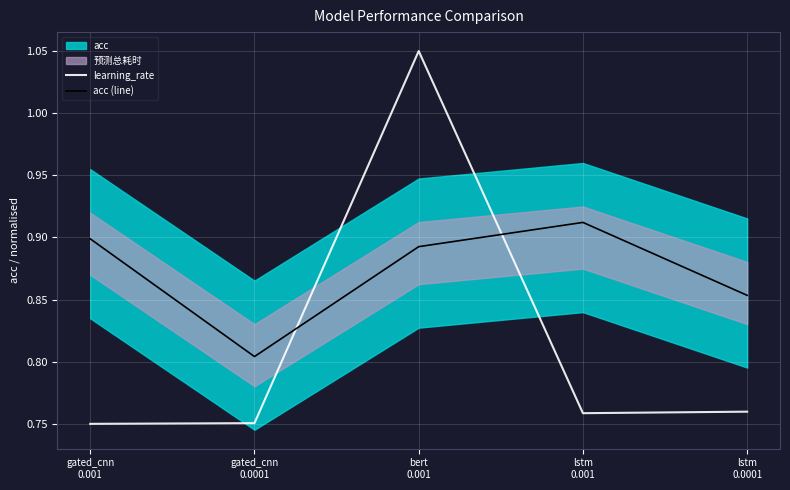

In acc (line), how many points are higher than both neighbors (excluding endpoints)?

1